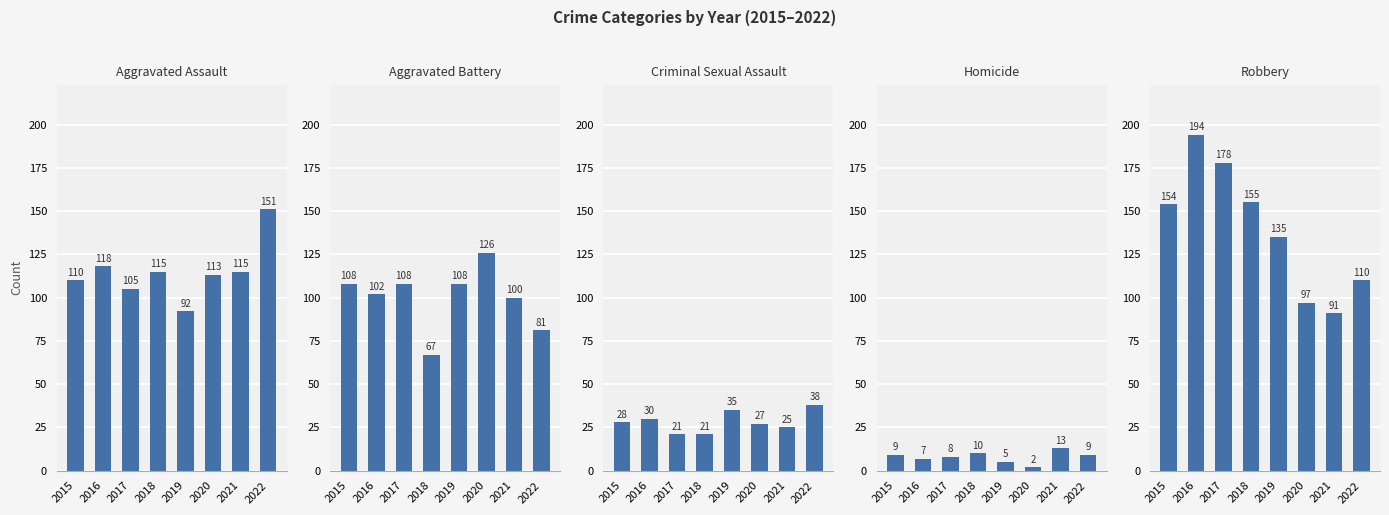

Where does the Aggravated Assault series first go above 115?

2016